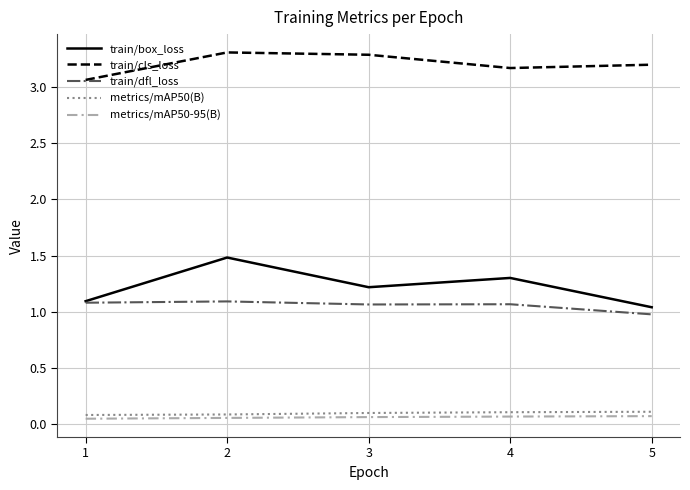

True or false: metrics/mAP50-95(B) and train/cls_loss cross at least once.

False